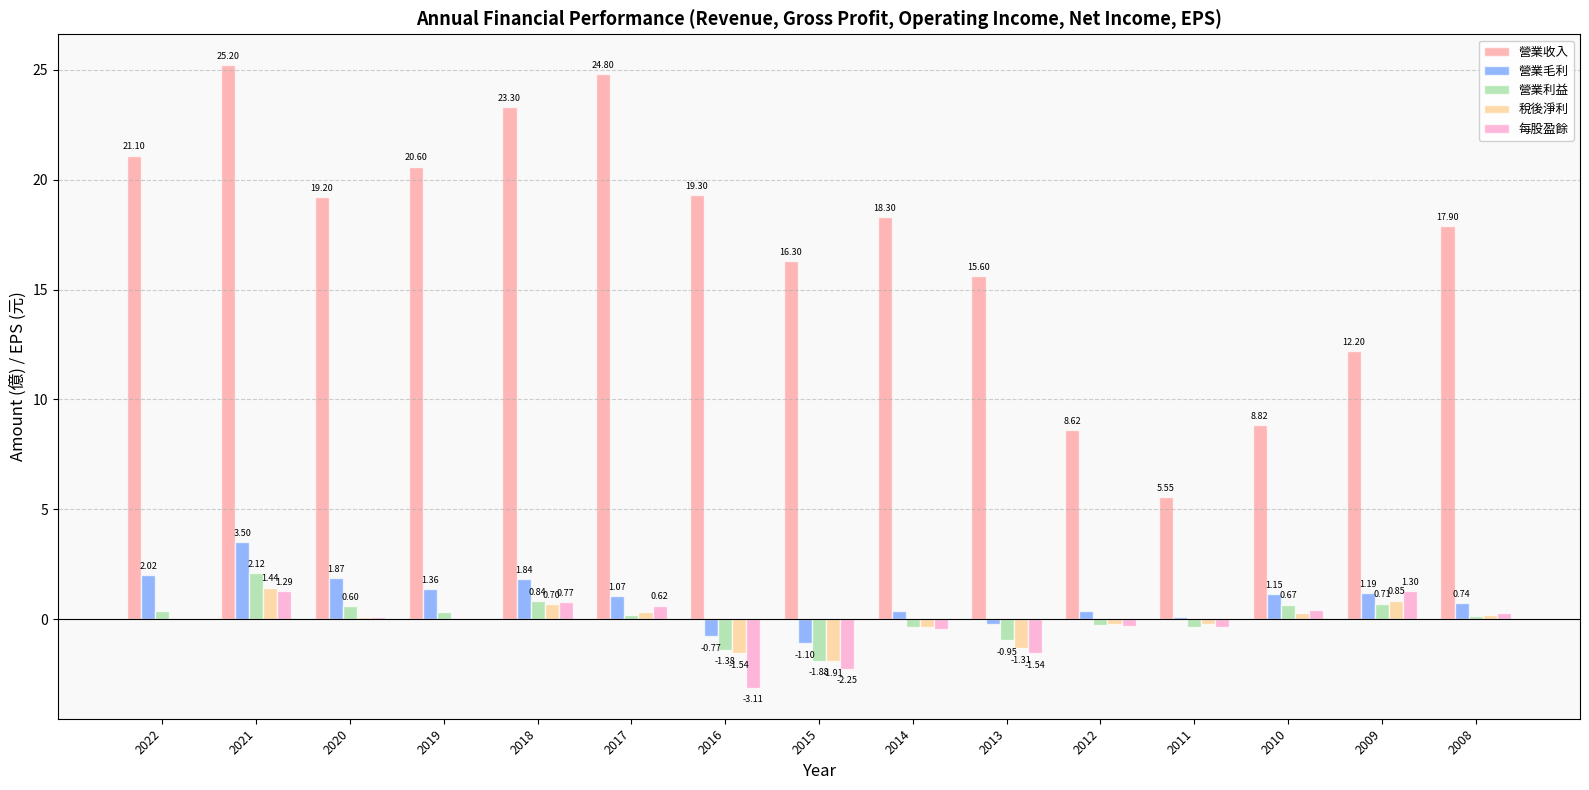

What is the sum of all 營業利益 values?

0.9